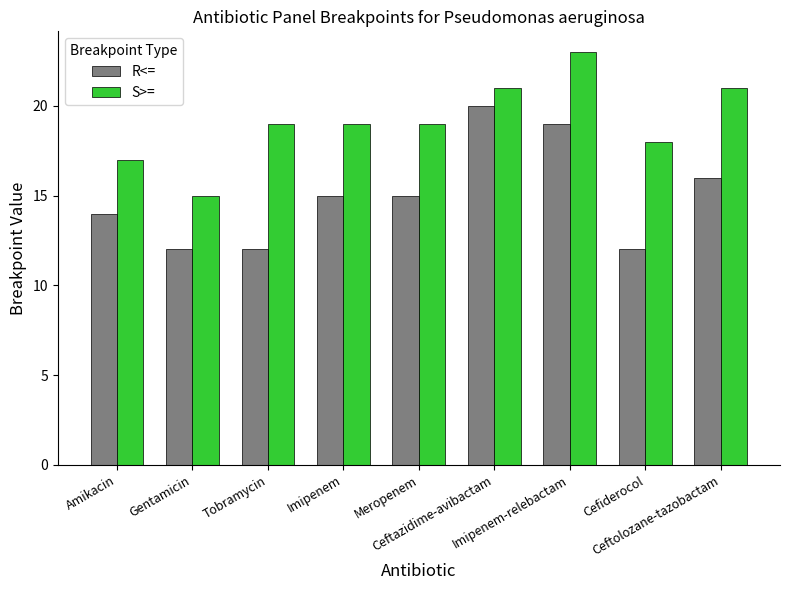

Between Gentamicin and Meropenem, which series saw the biggest shift?

S>=